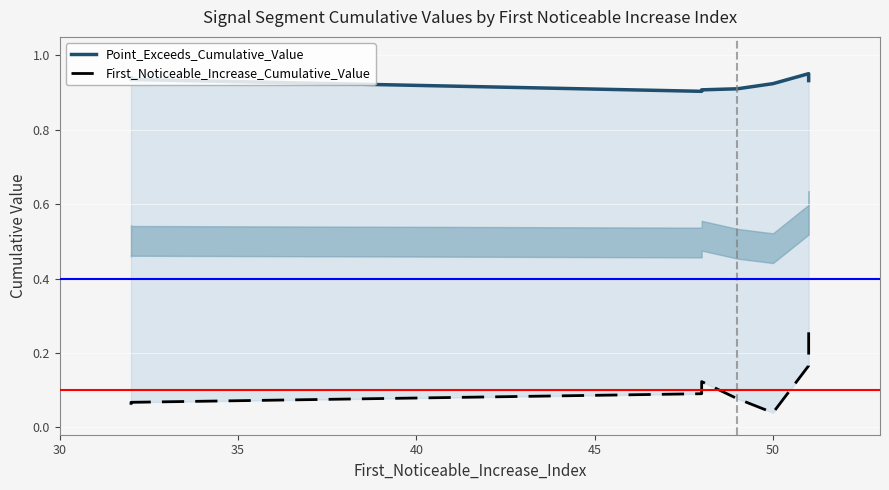

Which series has the largest total across all categories?

Point_Exceeds_Cumulative_Value